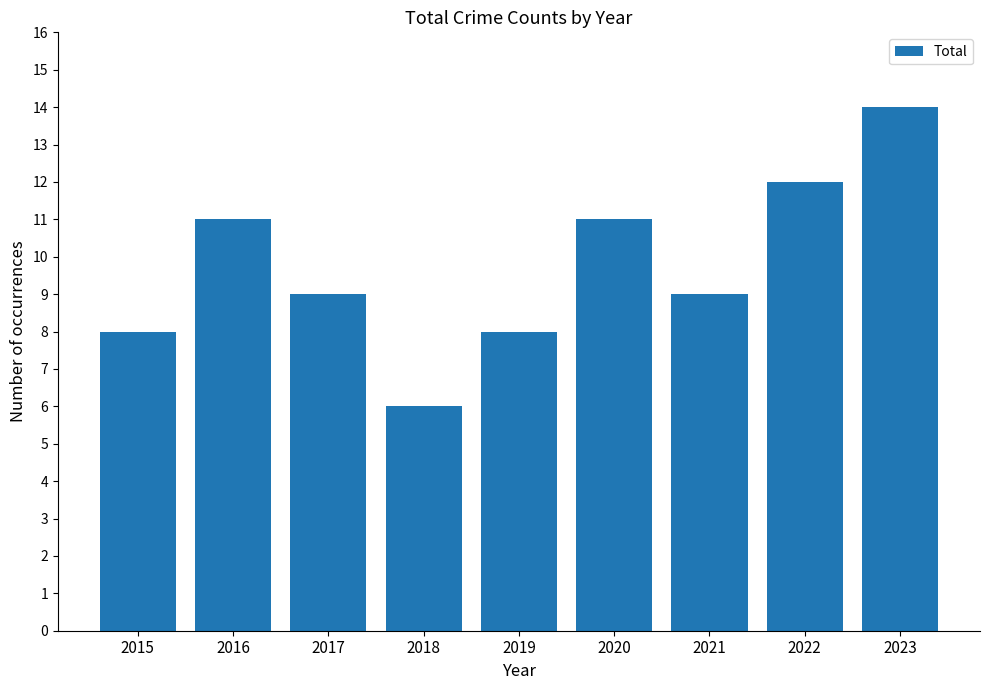

What is the value of the 8th bar from the left?

12